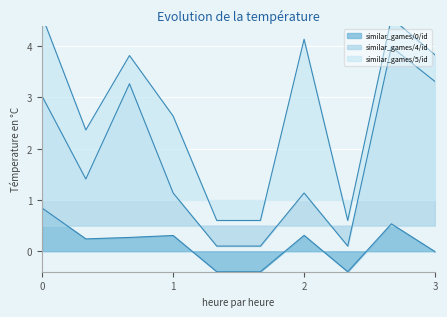

Reading right to left, transcribe all the data shown in this chart.

similar_games/0/id: -0.0	0.5	-0.4	0.3	-0.4	-0.4	0.3	0.3	0.2	0.8
similar_games/4/id: 3.3	4.0	0.1	1.1	0.1	0.1	1.1	3.3	1.4	3.0
similar_games/5/id: 3.8	4.6	0.6	4.1	0.6	0.6	2.6	3.8	2.4	4.6